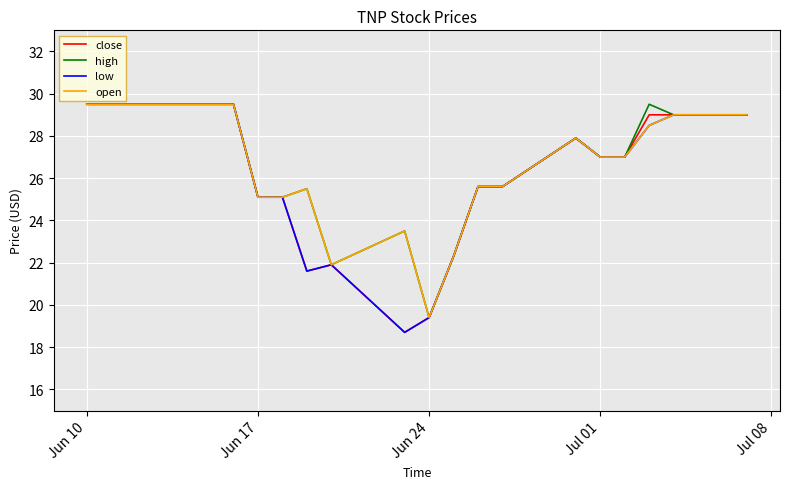

What is the minimum value for close?

18.7